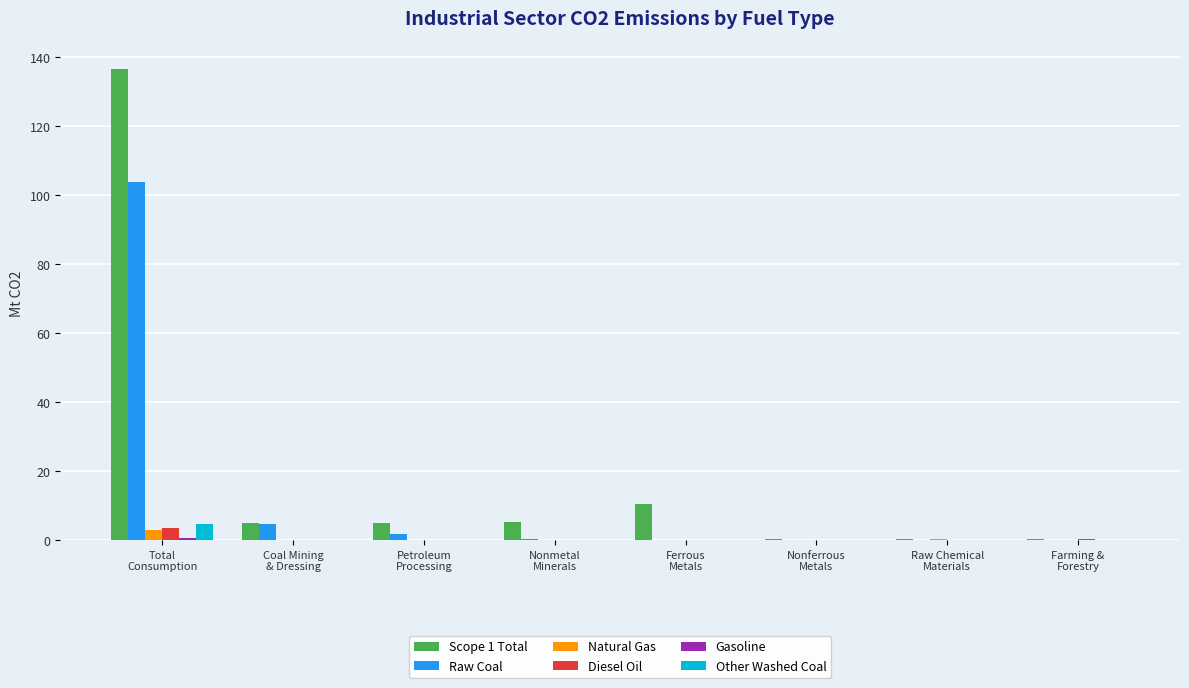

What is the greatest value displayed?

136.6